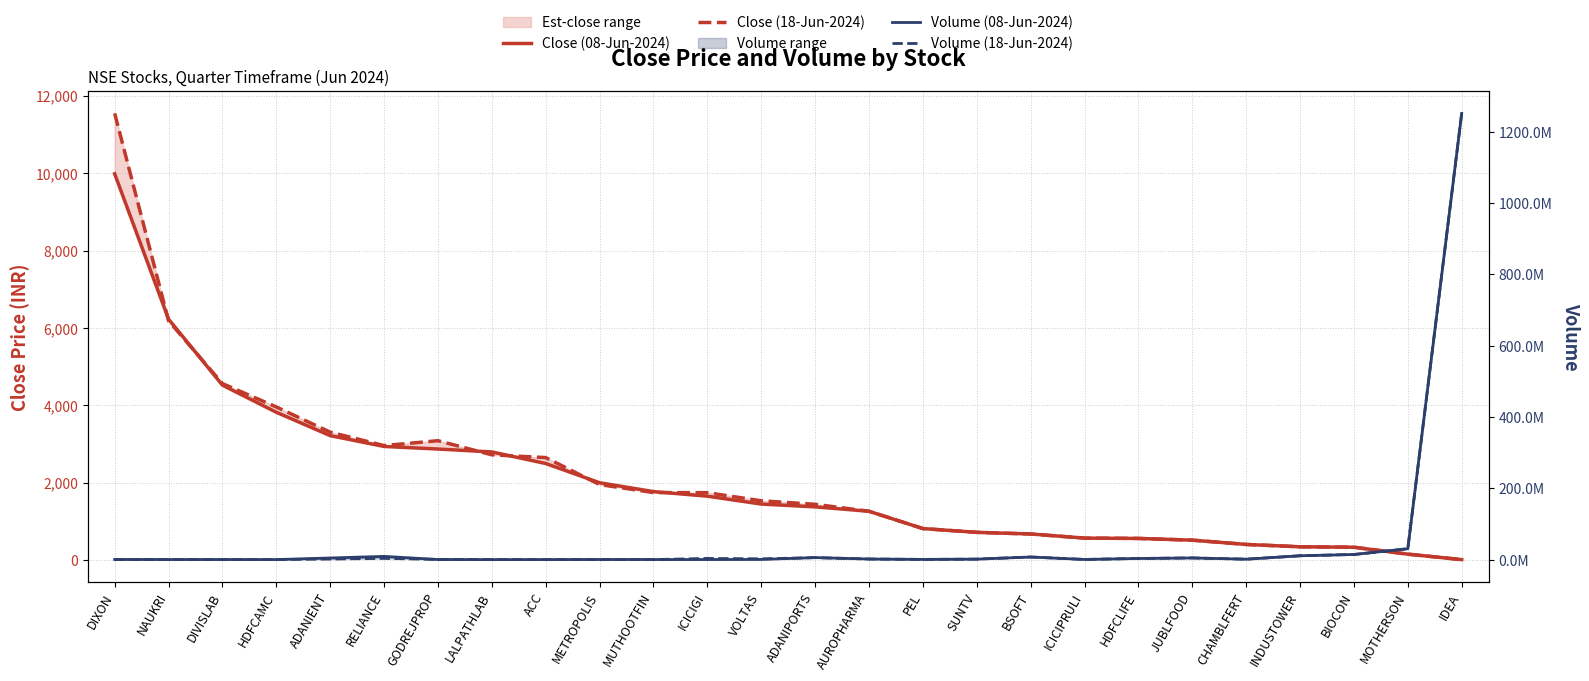

What is the label of the 5th point from the left?

ADANIENT